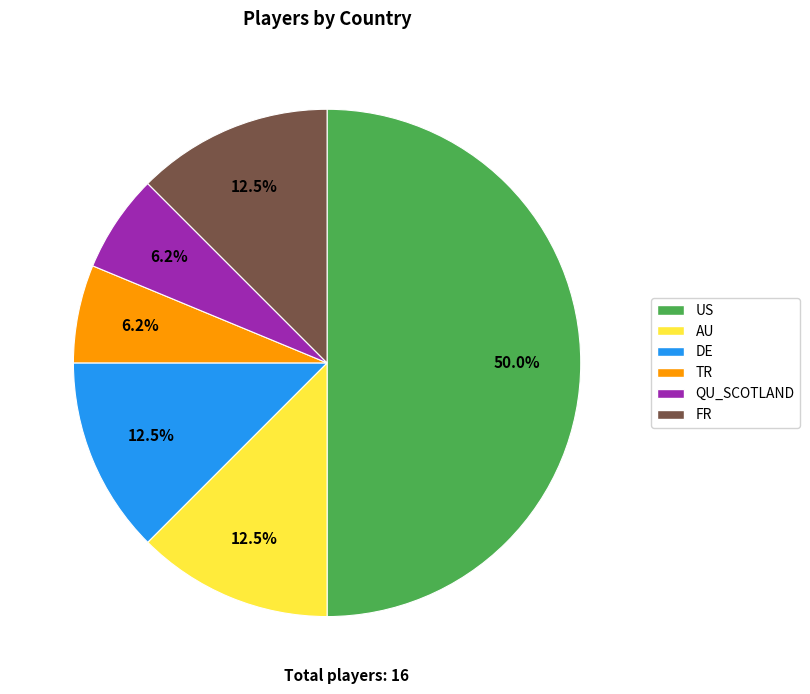

To the nearest percent, what is the difference between the TR and AU slice percentages?

6%